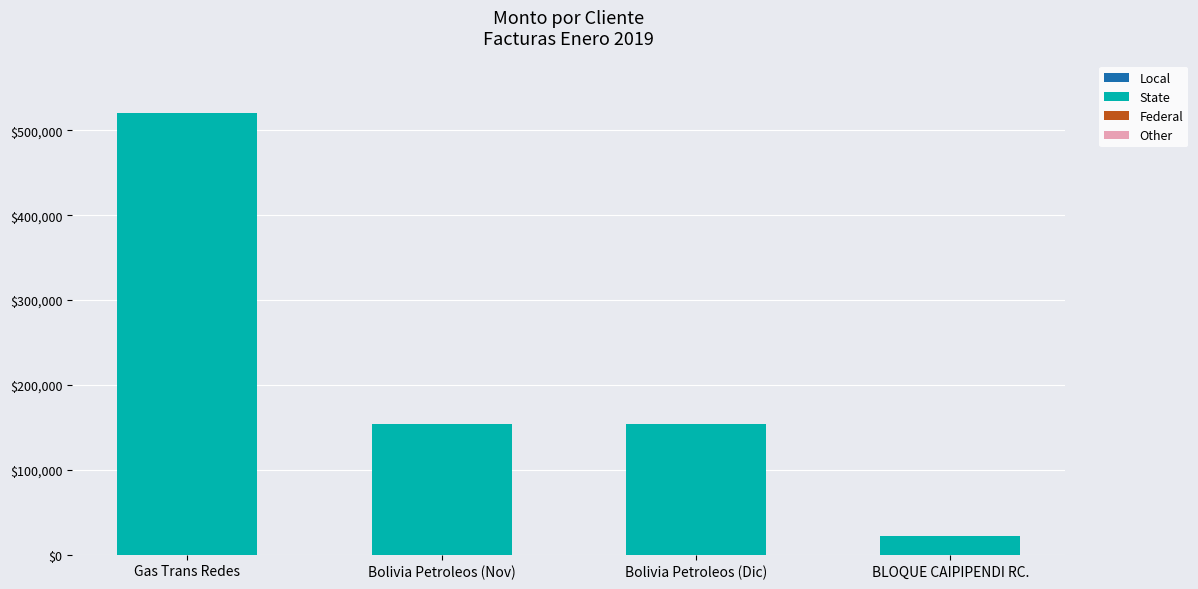

At which category does the chart reach its minimum across all series?

BLOQUE CAIPIPENDI RC.